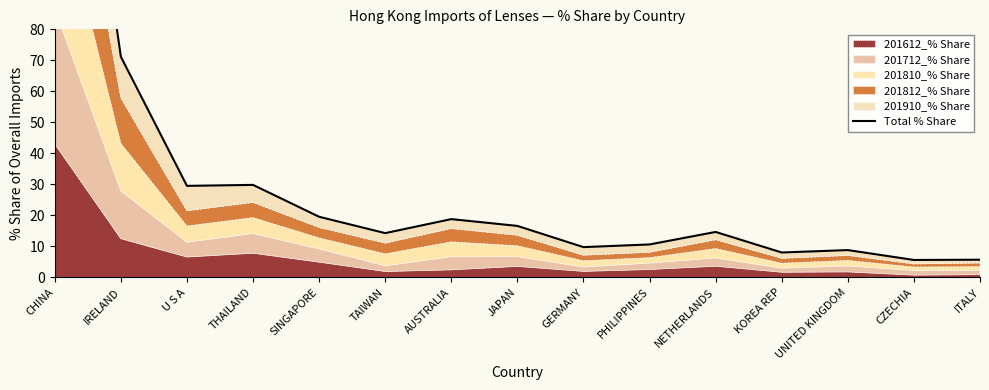

What position from the right is ITALY?

1